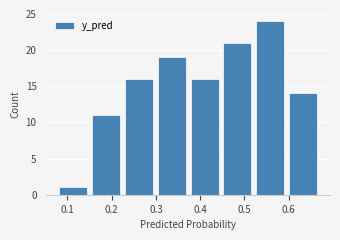

Reading left to right, transcribe this chart: for each bar, give the range it covers on the x-axis and its height. Neither the bar edges nor the heights are printed on the chart, so give them approximately, as read against the axes.

0.08 to 0.15: 1
0.15 to 0.22: 11
0.22 to 0.30: 16
0.30 to 0.37: 19
0.37 to 0.45: 16
0.45 to 0.52: 21
0.52 to 0.60: 24
0.60 to 0.67: 14